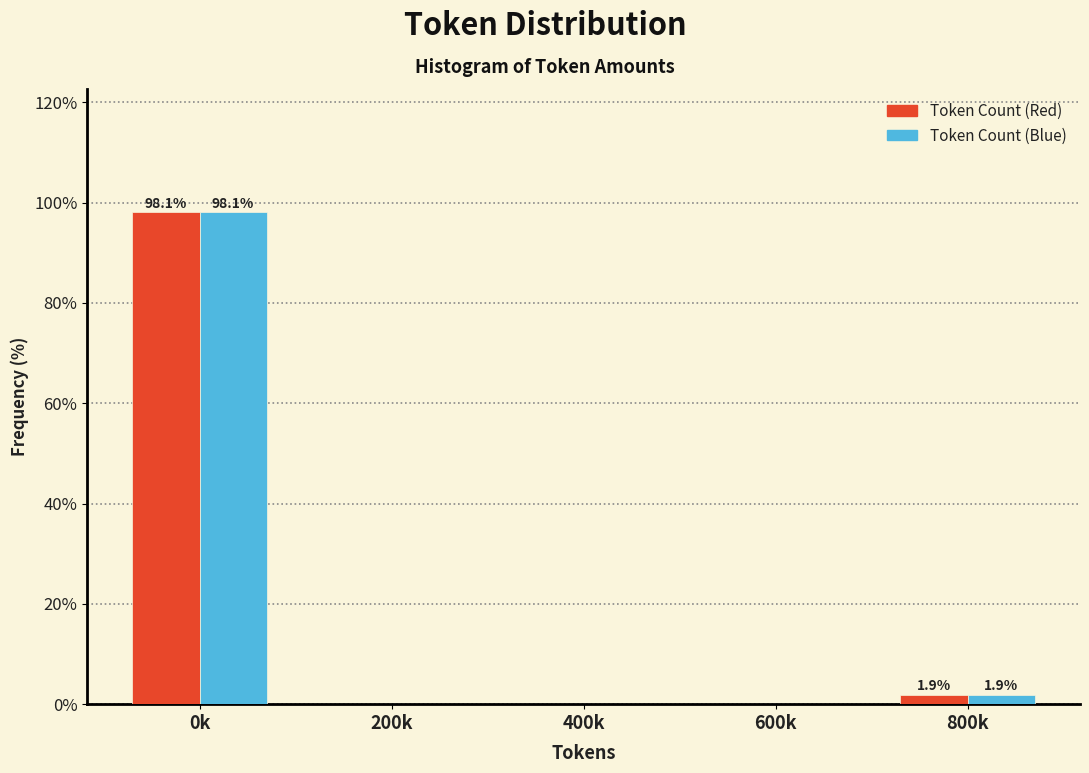

Reading left to right, list all the values displayed in this chart.

Token Count (Red): 0k=98.1	200k=0.0	400k=0.0	600k=0.0	800k=1.9
Token Count (Blue): 0k=98.1	200k=0.0	400k=0.0	600k=0.0	800k=1.9